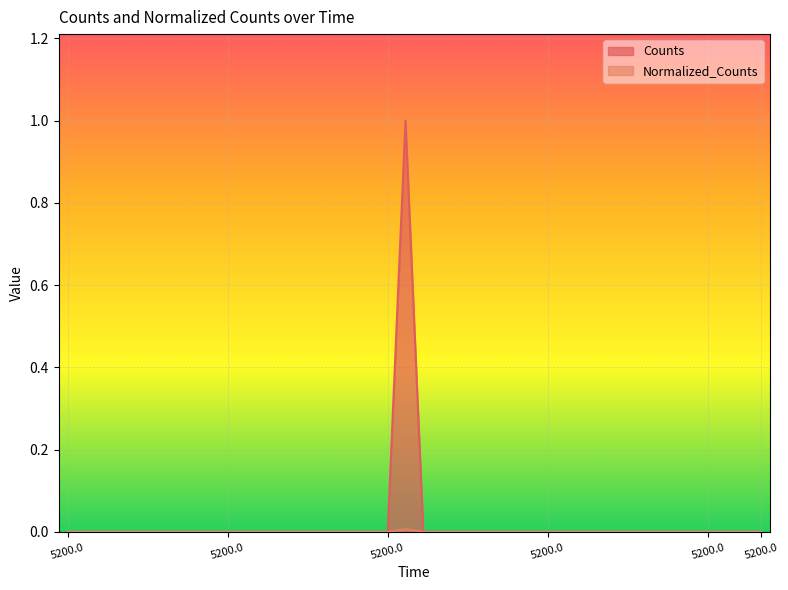

How many series are shown in this chart?

2